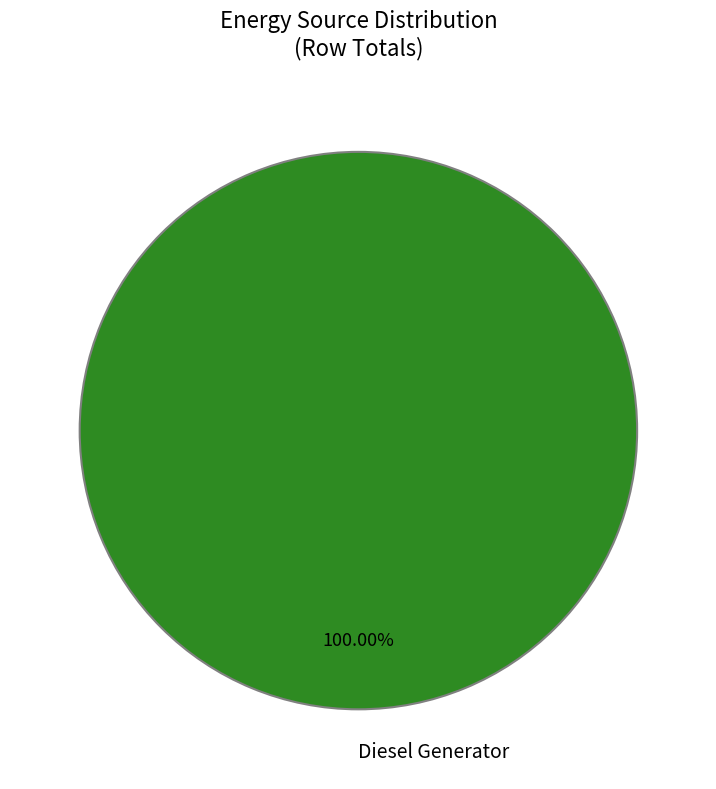

How many slices are in this pie chart?

1